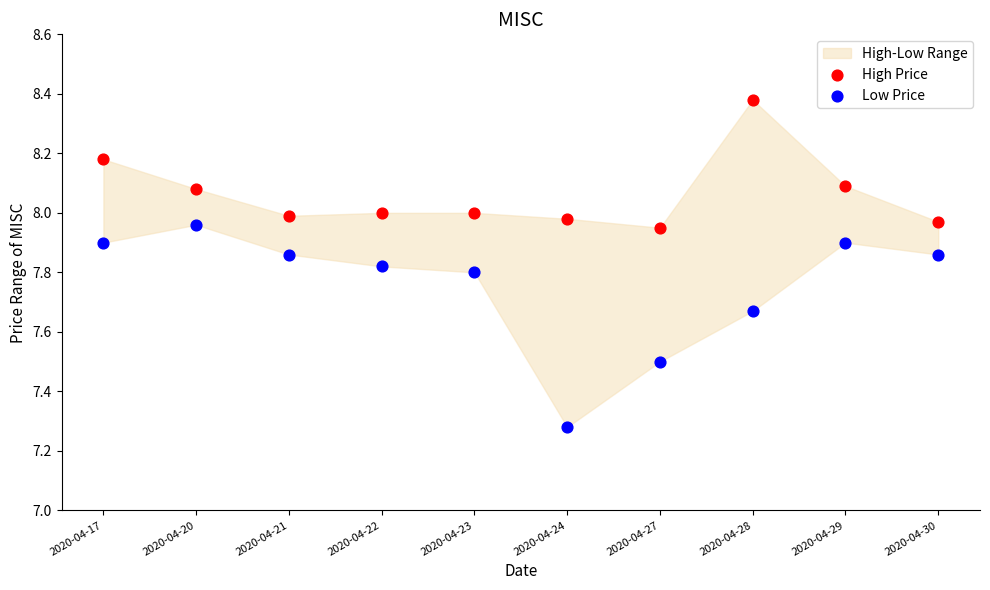

Across all data points, what is the range of Y values (max minus min)?

1.1